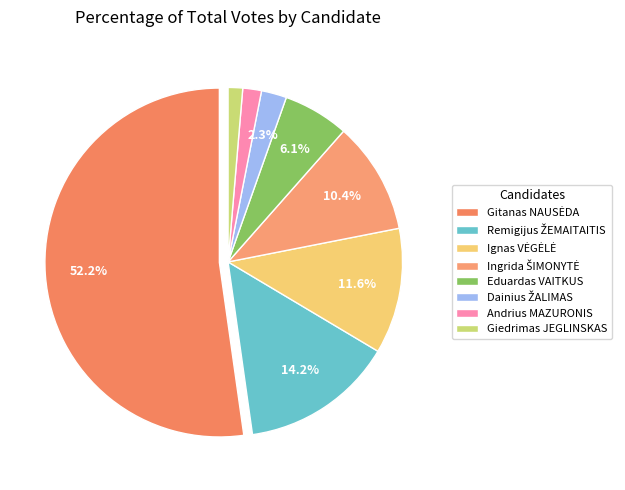

What percentage do Giedrimas JEGLINSKAS and Eduardas VAITKUS together represent?

7.4%